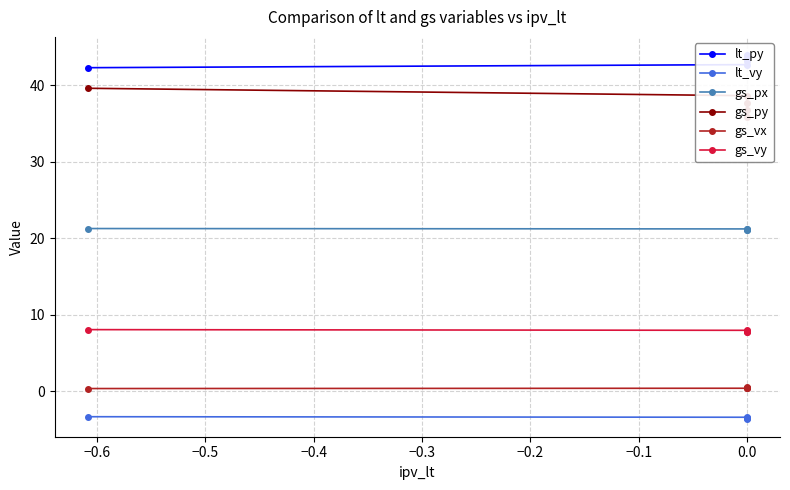

True or false: gs_px and gs_py intersect in this chart.

False